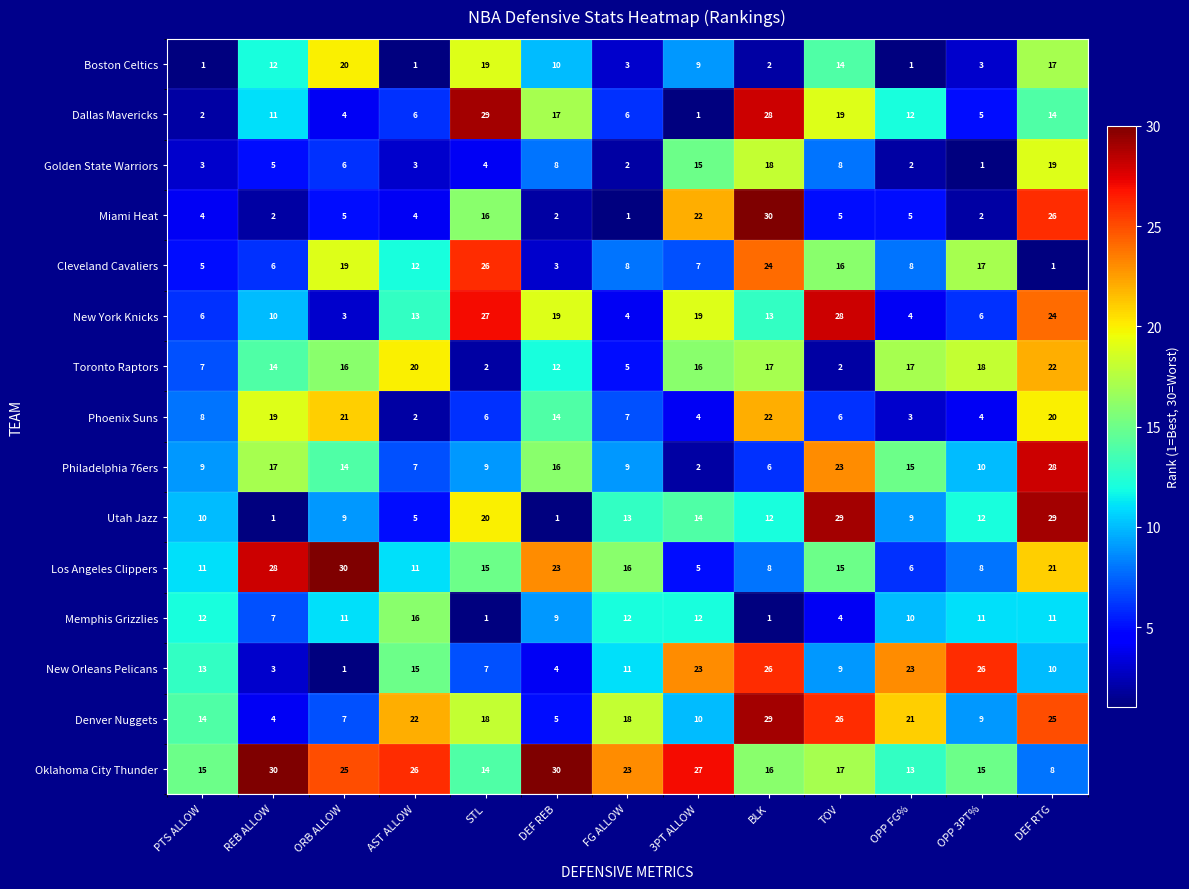

What is the maximum value for Memphis Grizzlies?

16